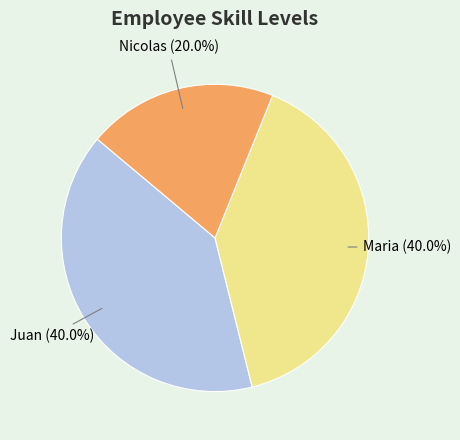

Combined, do Juan and Nicolas account for over 50%?

Yes